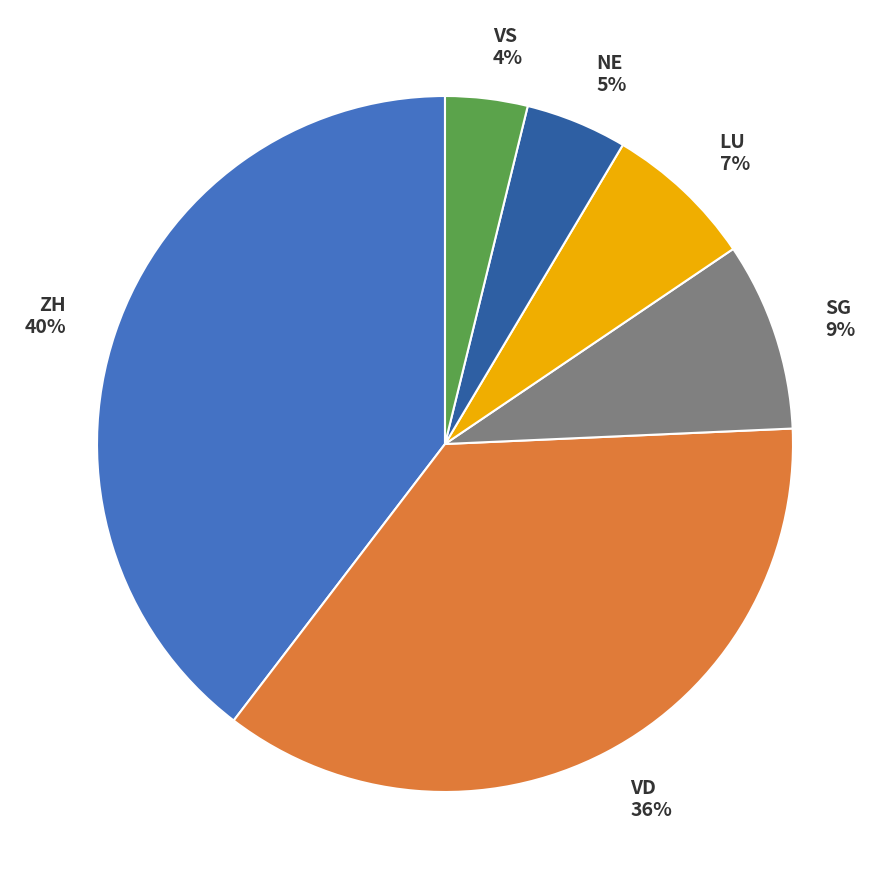

Does any single category account for the majority?

No